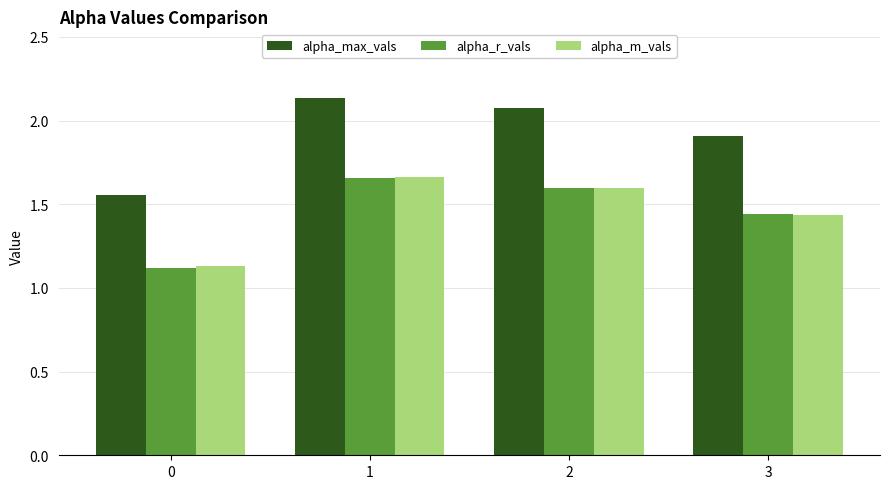

What is the spread (max minus min) of values at 2?

0.5